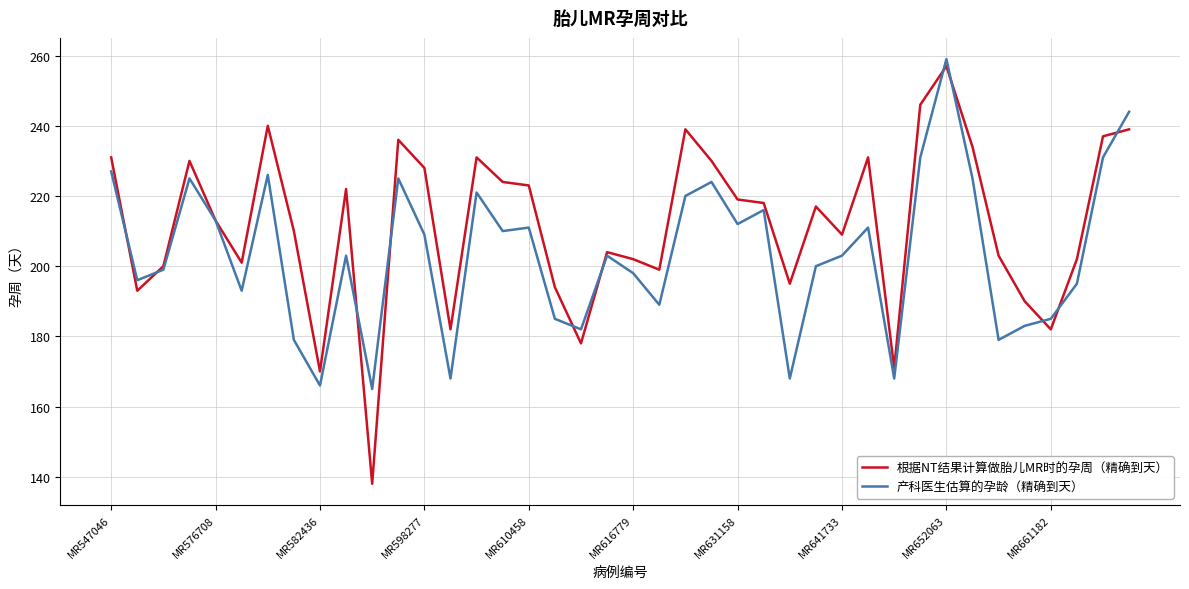

Reading left to right, list all the values displayed in this chart.

根据NT结果计算做胎儿MR时的孕周（精确到天）: 231	193	200	230	213	201	240	210	170	222	138	236	228	182	231	224	223	194	178	204	202	199	239	230	219	218	195	217	209	231	171	246	257	234	203	190	182	202	237	239
产科医生估算的孕龄（精确到天）: 227	196	199	225	213	193	226	179	166	203	165	225	209	168	221	210	211	185	182	203	198	189	220	224	212	216	168	200	203	211	168	231	259	225	179	183	185	195	231	244